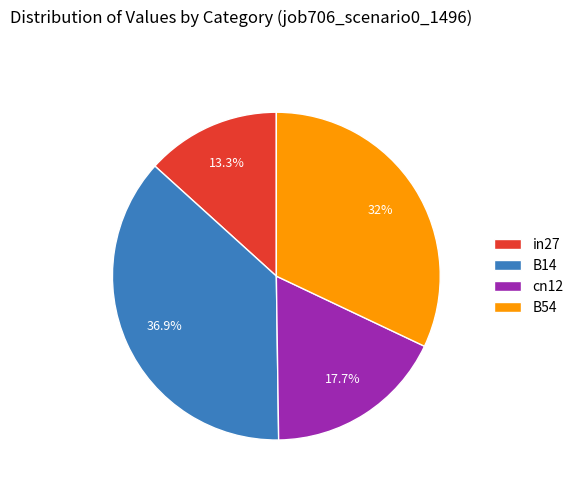

The B14 slice represents 24% of the pie. True or false?

False